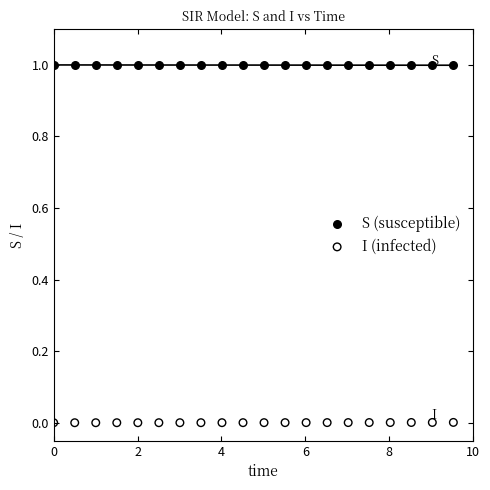

What is the X range (max minus min) for the scatter plot?

9.5